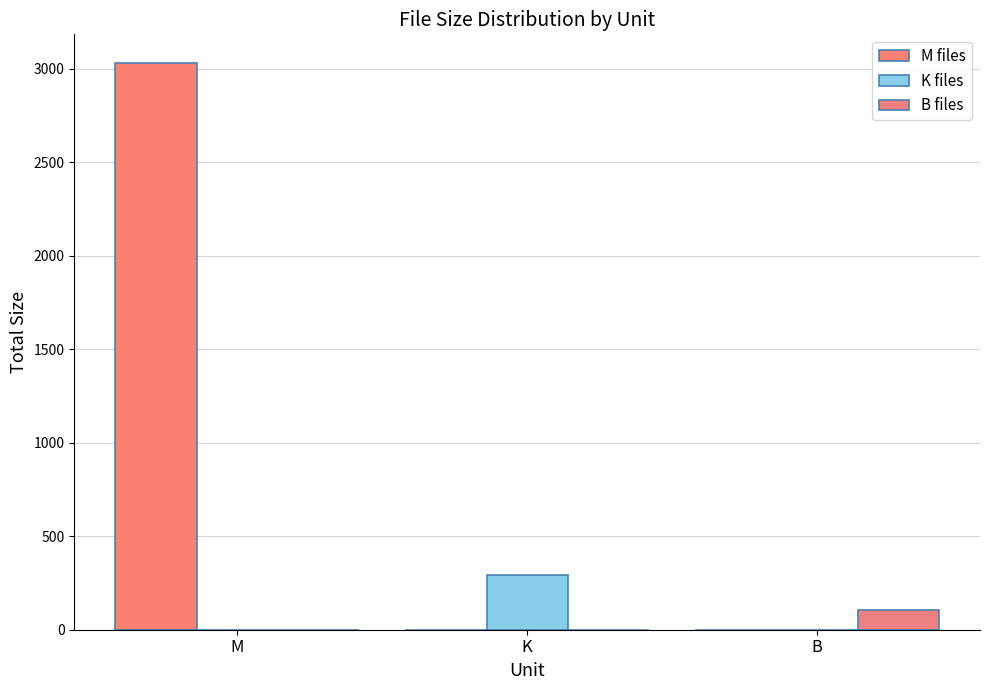

Reading left to right, extract all data points from this chart.

M files: 3033.2	0.0	0.0
K files: 0.0	292.6	0.0
B files: 0.0	0.0	105.0